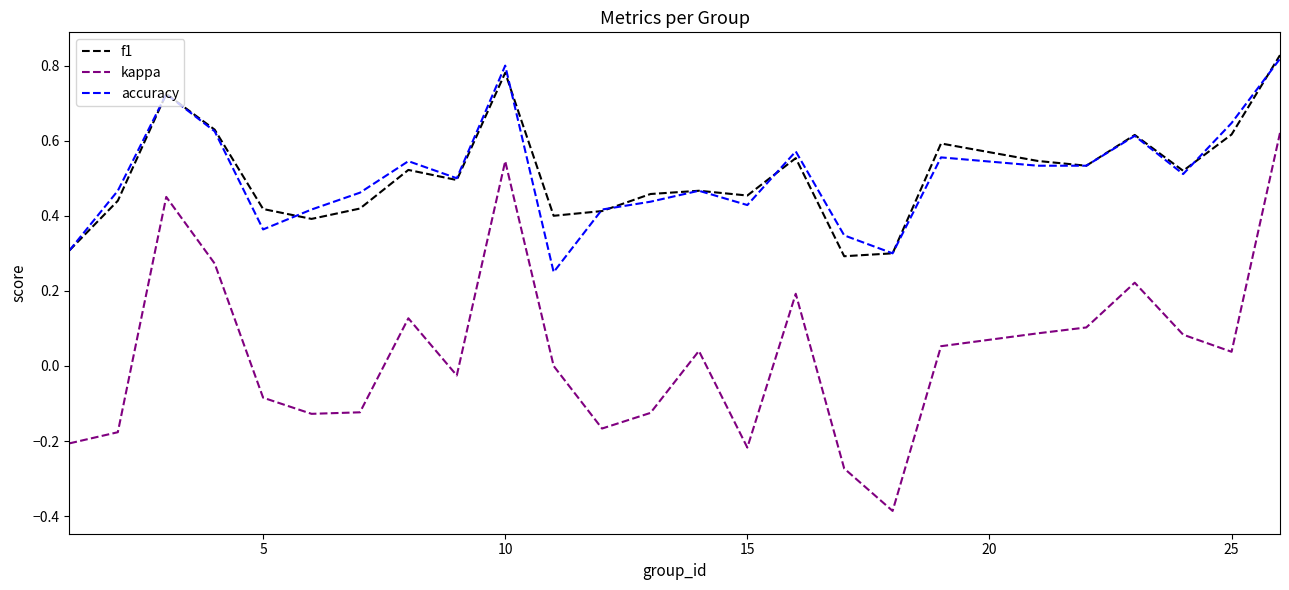

What are all the series names shown in the legend?

f1, kappa, accuracy